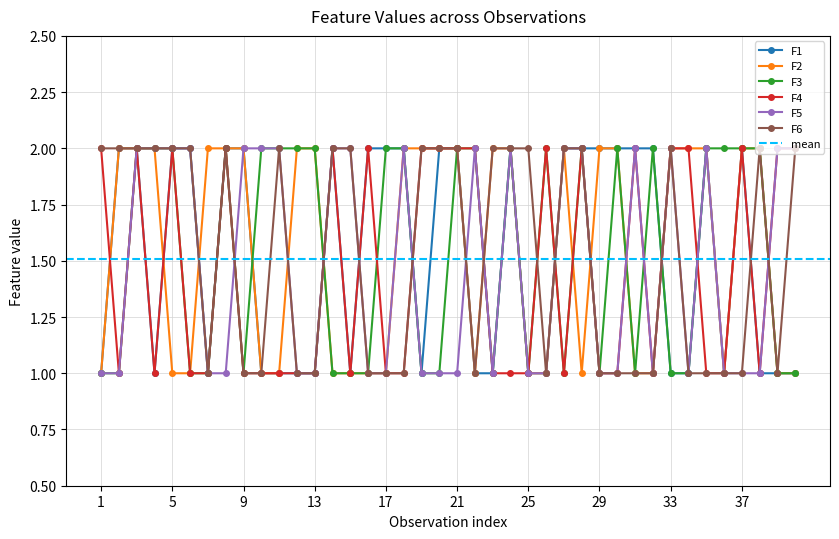

How many lines are shown in the chart?

6